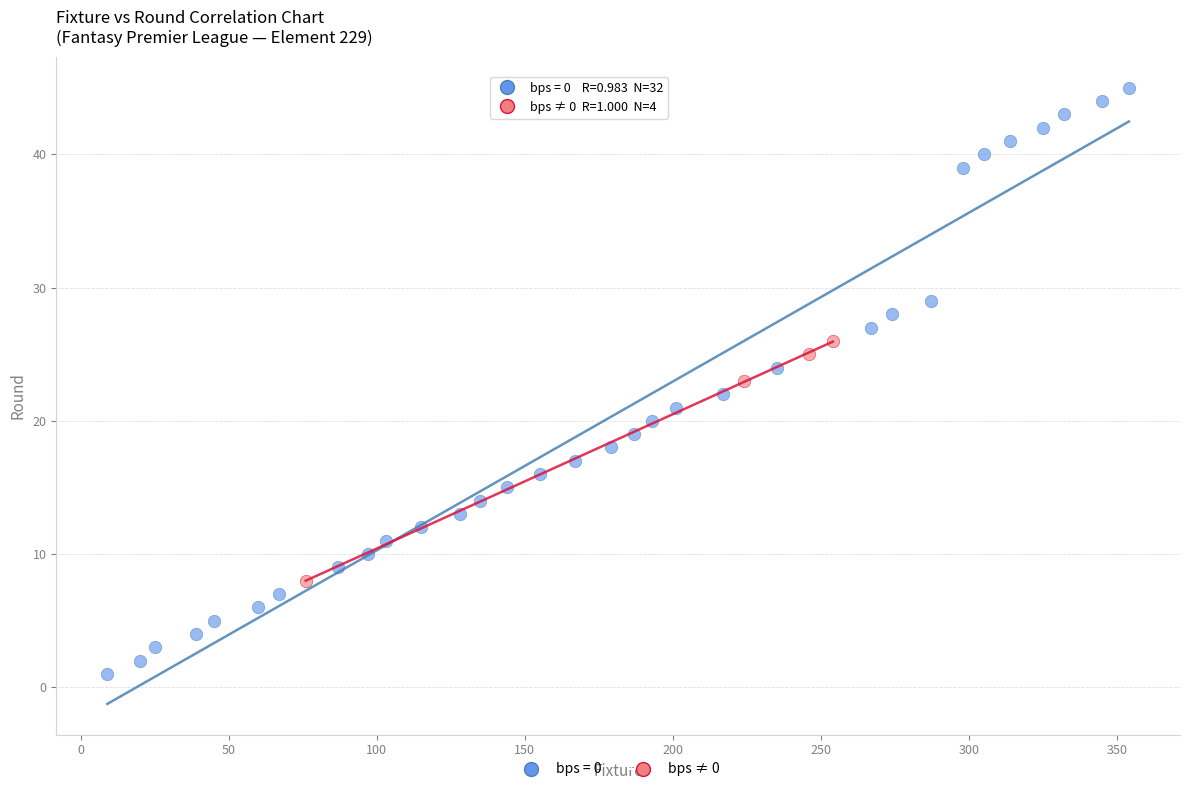

Which series reaches the minimum Y coordinate?

bps = 0